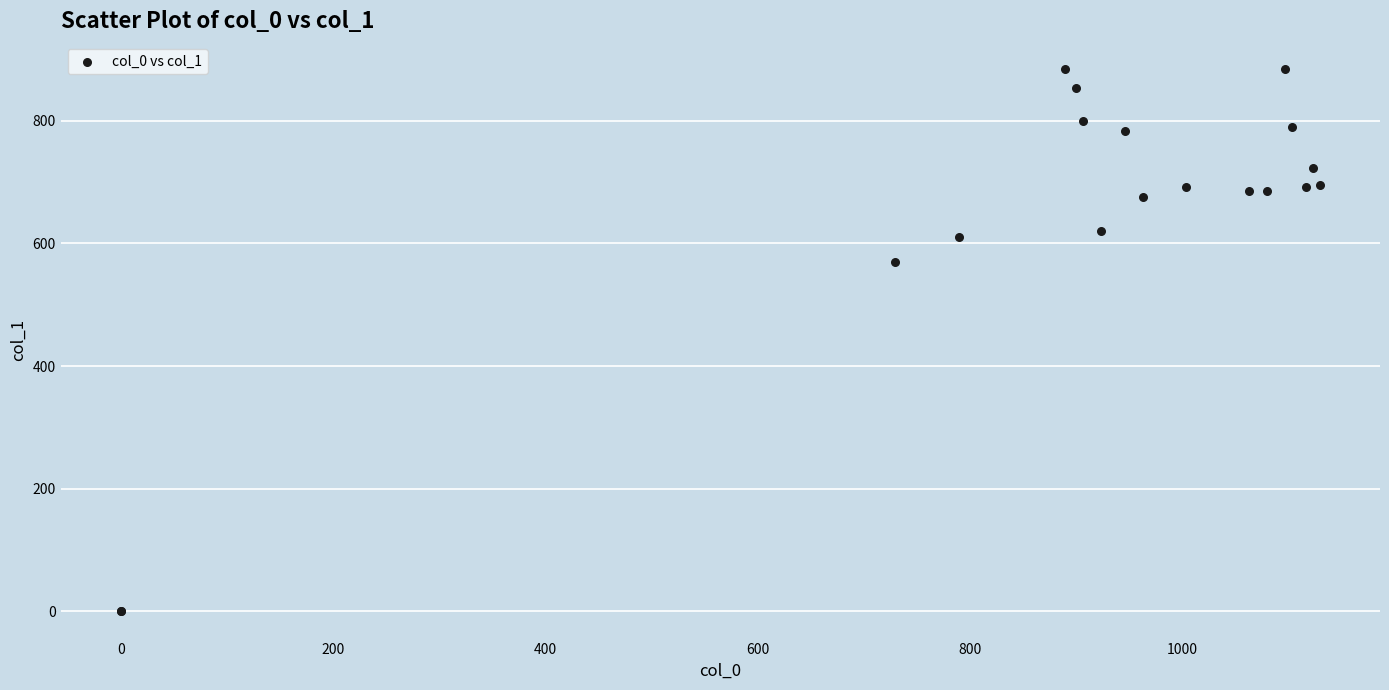

What Y value in the scatter plot is closest to 442?

570.4